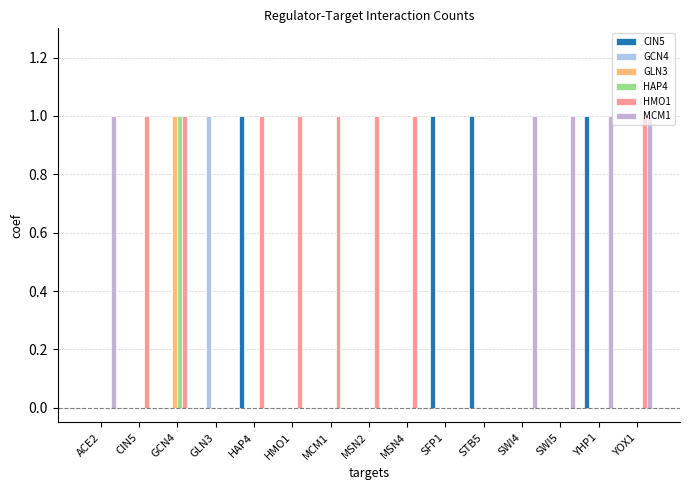

How many groups of bars are there?

15